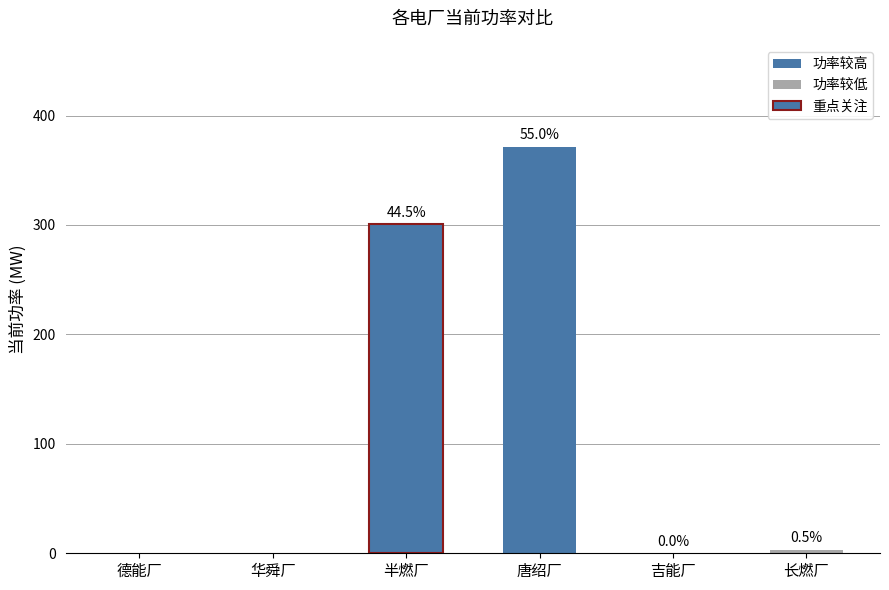

Are the bars horizontal?

No